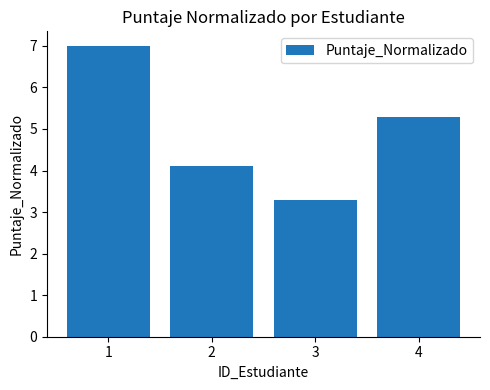

Does the chart contain any negative values?

No